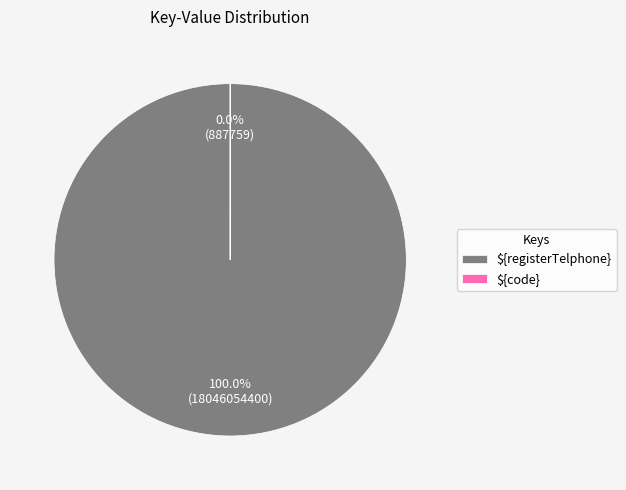

The ${registerTelphone} slice represents 100% of the pie. True or false?

True